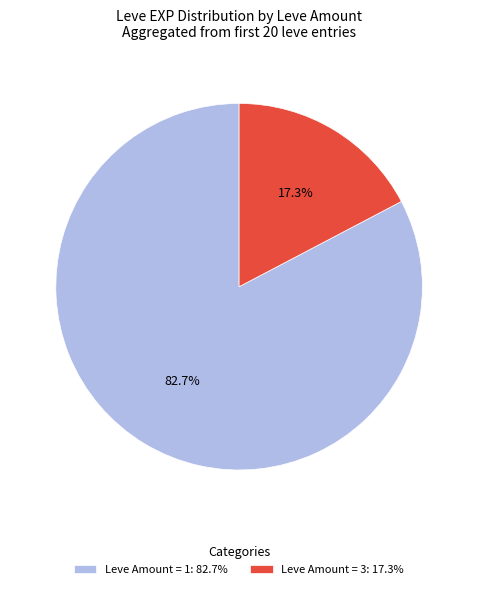

Which has a higher value, Leve Amount = 3: 17.3% or Leve Amount = 1: 82.7%?

Leve Amount = 1: 82.7%